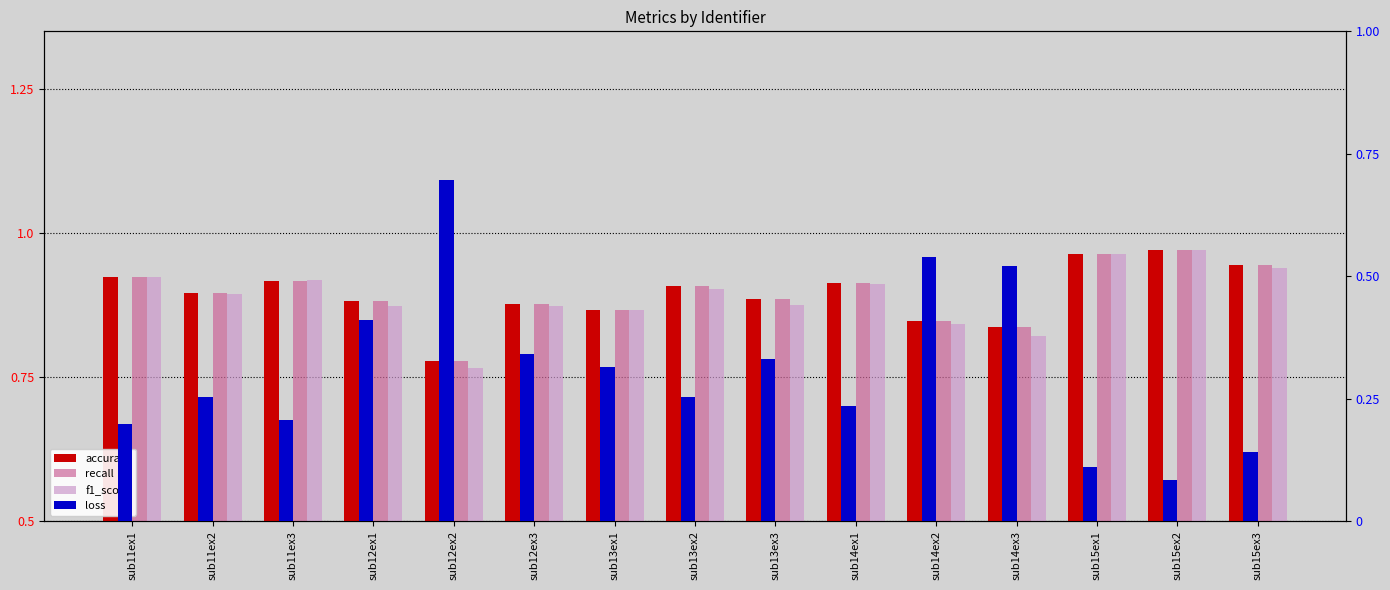

Which label corresponds to the smallest value in the chart?

sub15ex2